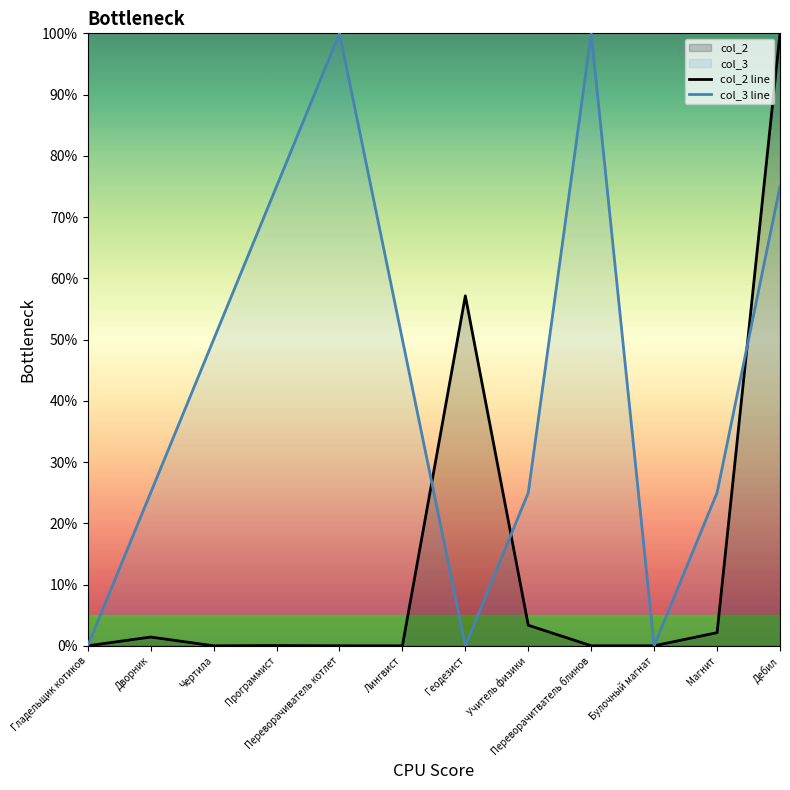

How many intersections are there between col_3 line and col_2 line?

6